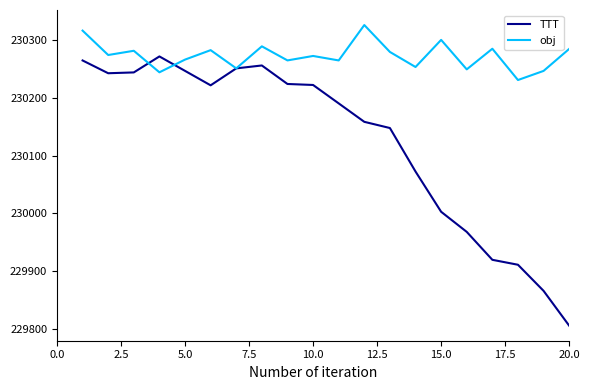

What is the smallest value displayed?

229805.2